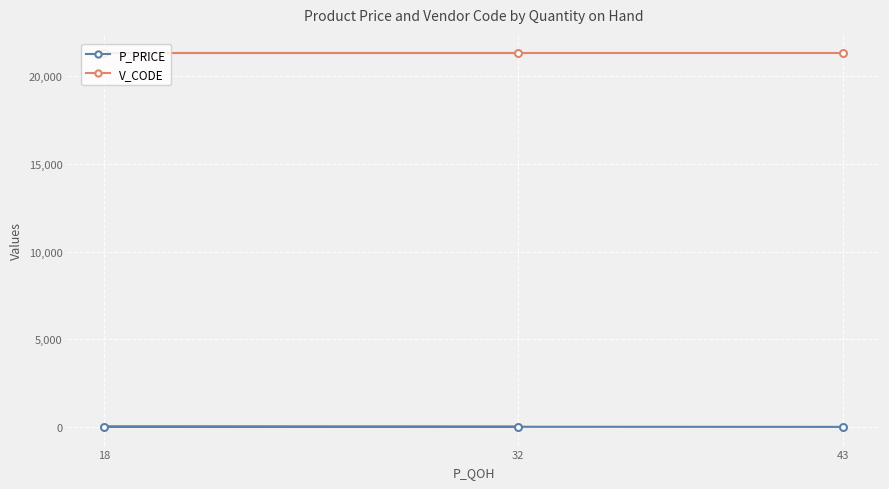

What is the greatest value displayed?

21344.0